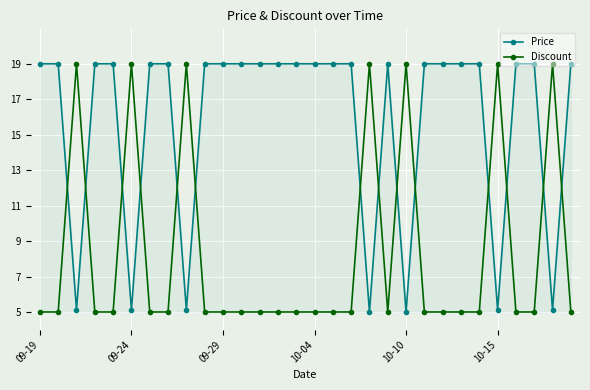

How many series are shown in this chart?

2